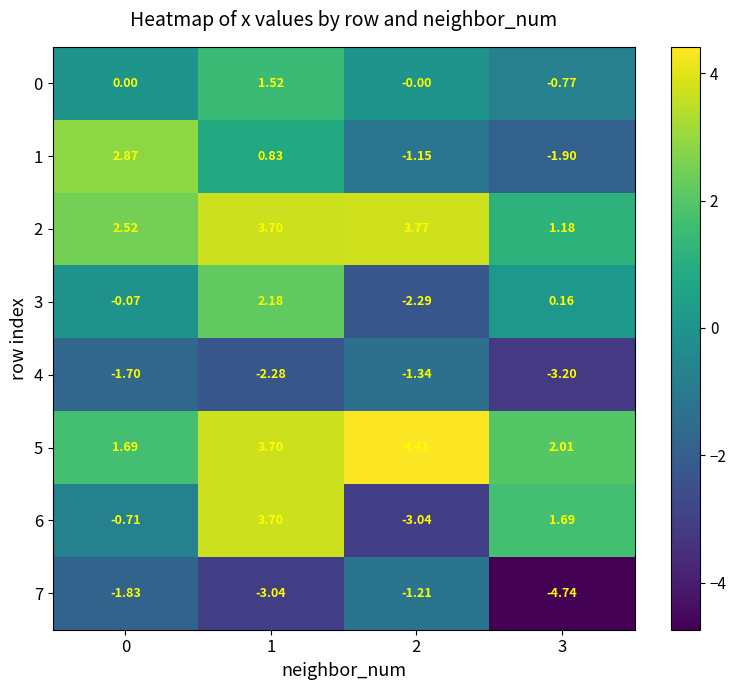

Is the value of 1 at 2 greater than the value of 3 at 3?

No